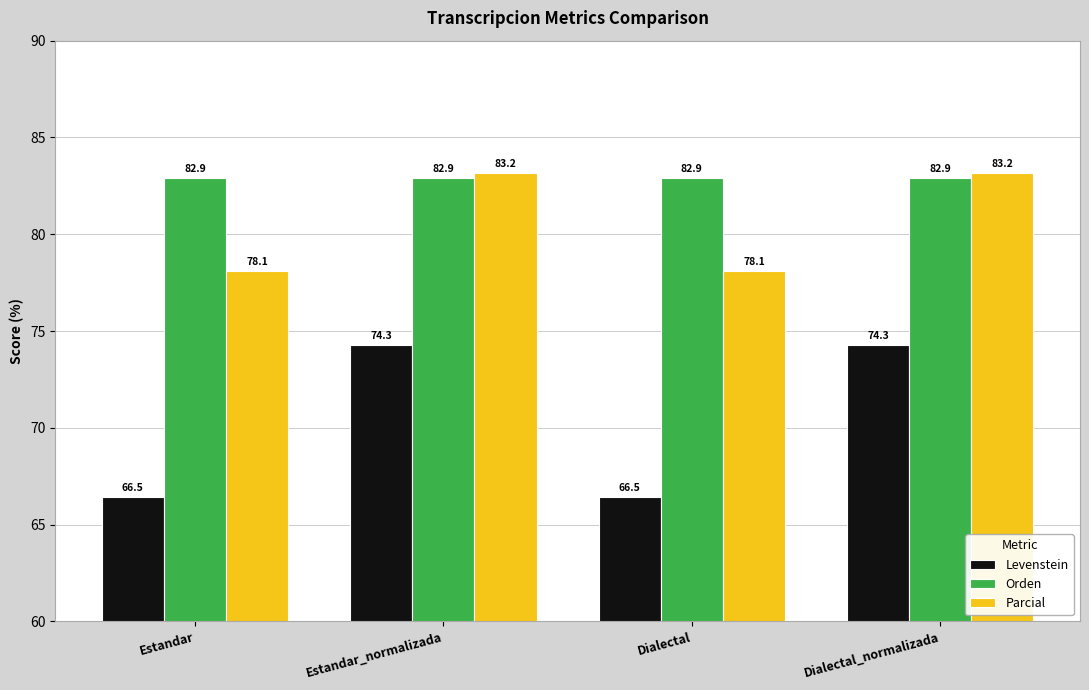

What is the difference between the Levenstein values at Estandar_normalizada and Estandar?

7.8